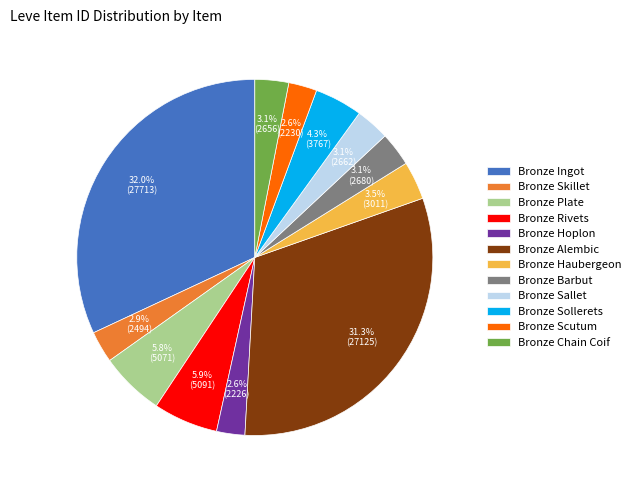

Does Bronze Alembic account for over 50% of the chart?

No